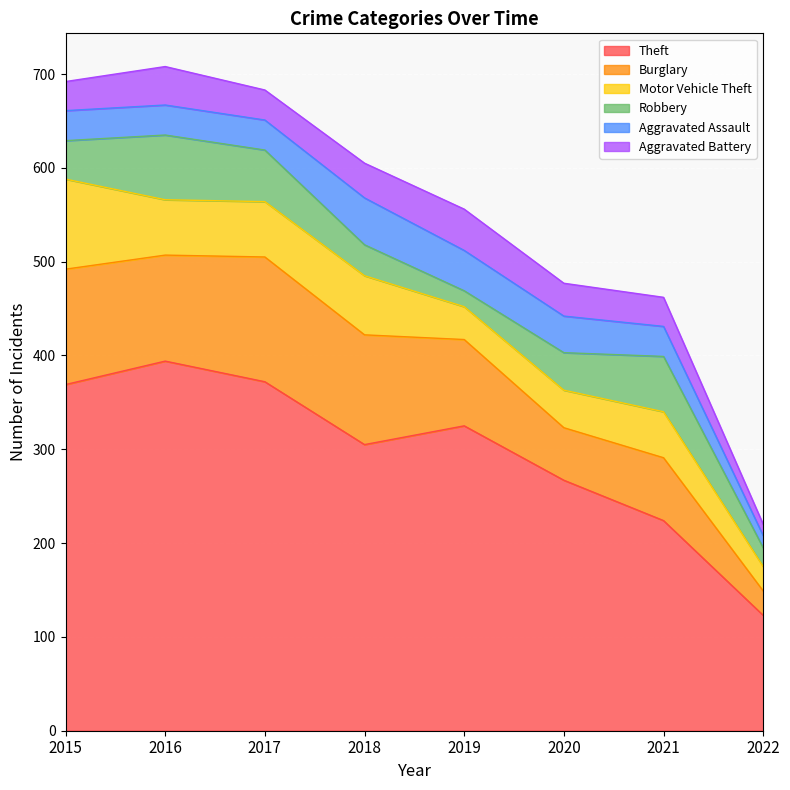

How many data points does each series have?

8